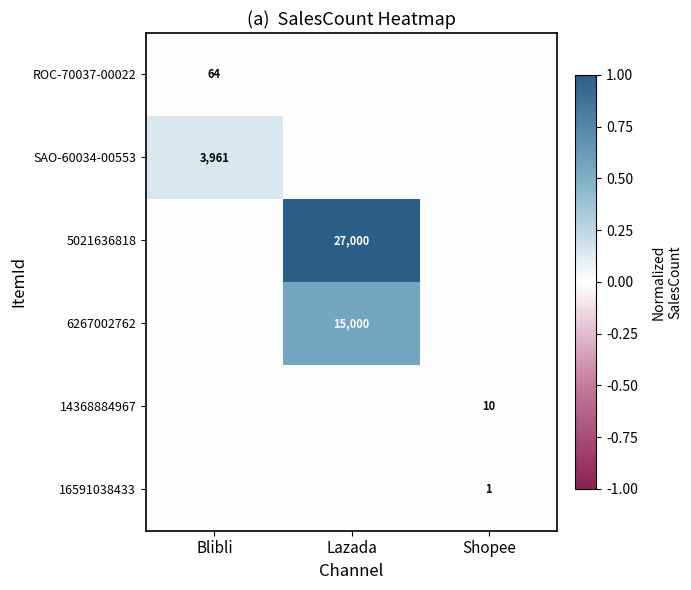

True or false: 5021636818 has a value of 38087 at Lazada.

False